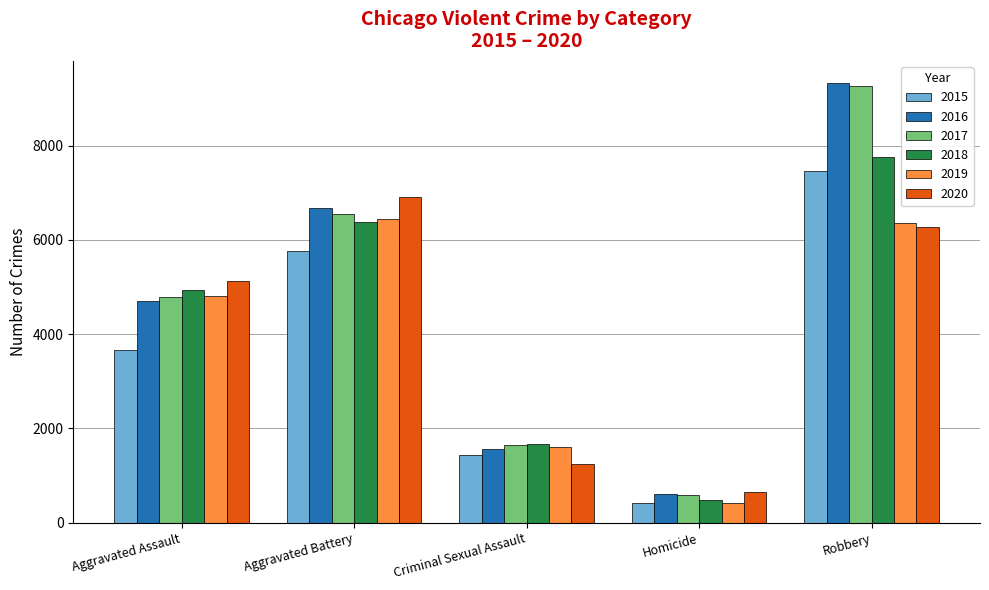

What is the sum of all 2017 values?

22820